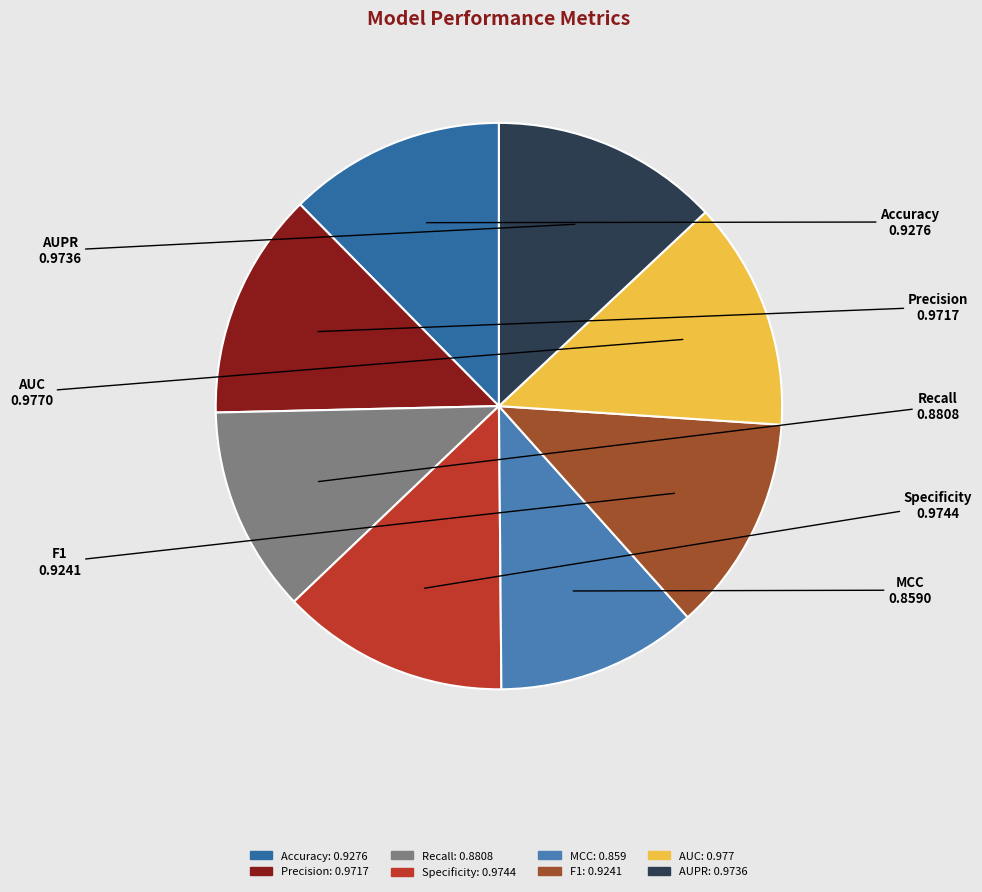

Combined, do AUC and Precision account for over 50%?

No